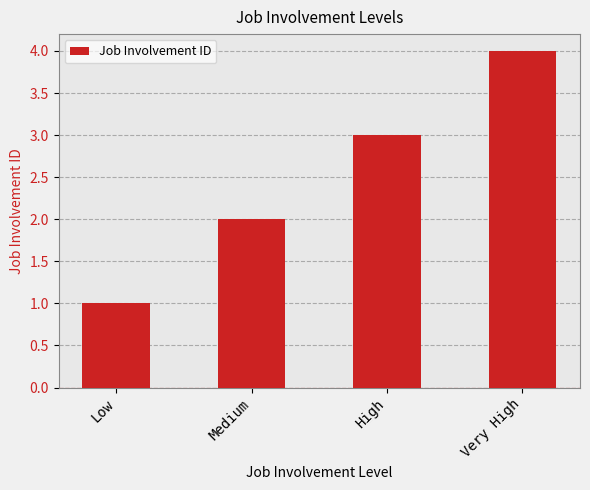

What is the difference between the second highest and second lowest values?

1